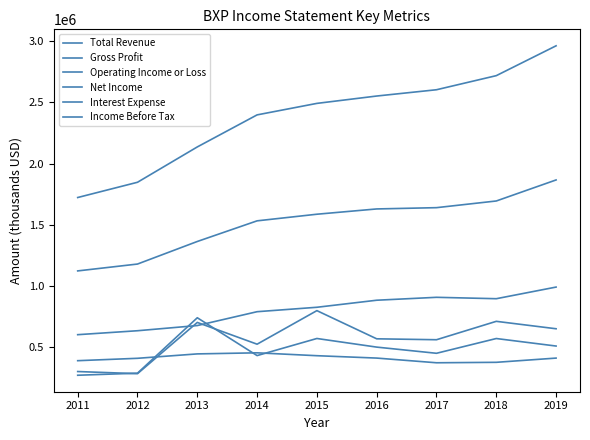

What is the total value across all series at 2018?

6971900